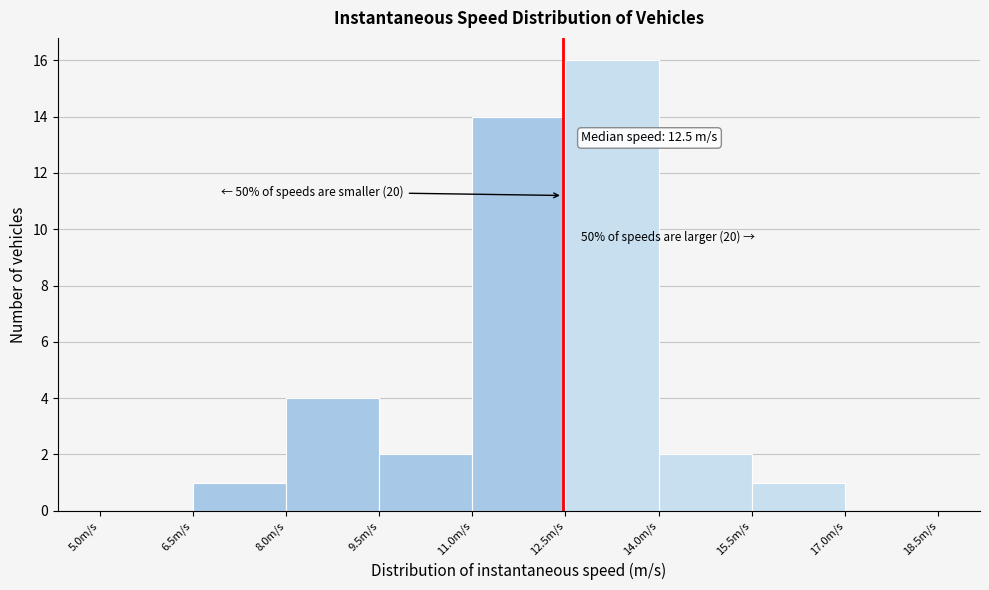

Over which range of the x-axis is the bar tallest?

12.5 to 14.0